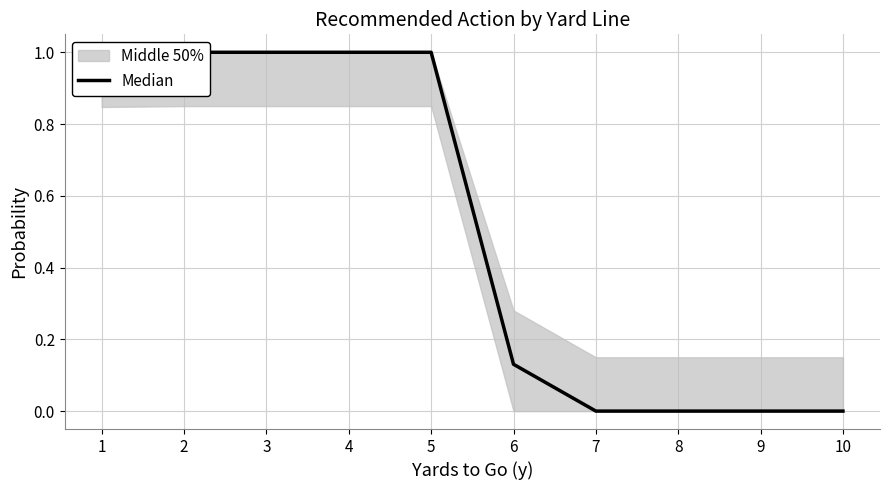

Reading left to right, extract all data points from this chart.

1=1.0	2=1.0	3=1.0	4=1.0	5=1.0	6=0.1	7=0.0	8=0.0	9=0.0	10=0.0